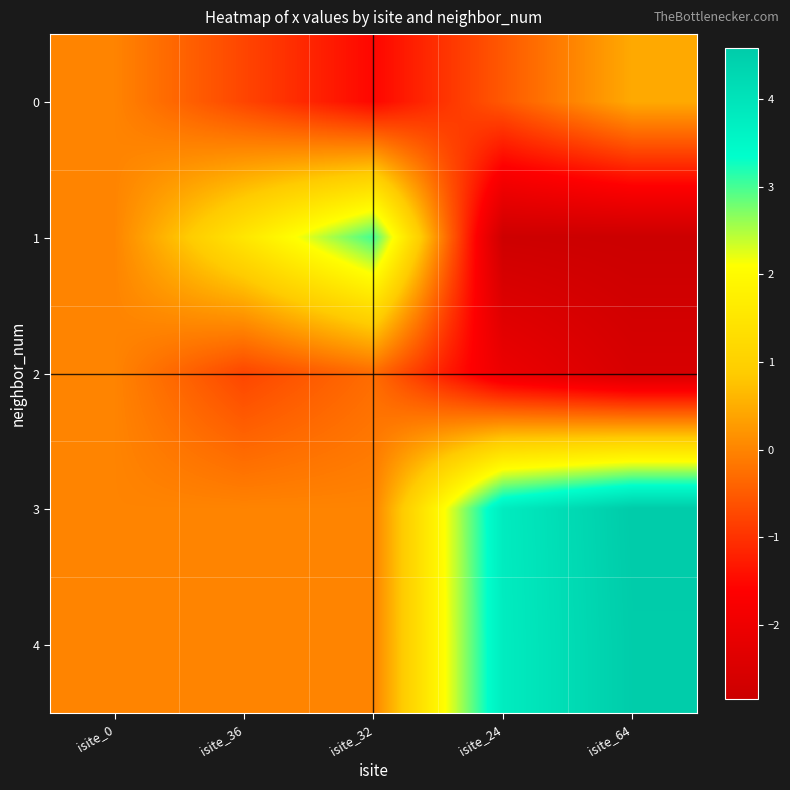

Rank the series by their maximum value, from highest to lowest.

3, 4, 1, 0, 2